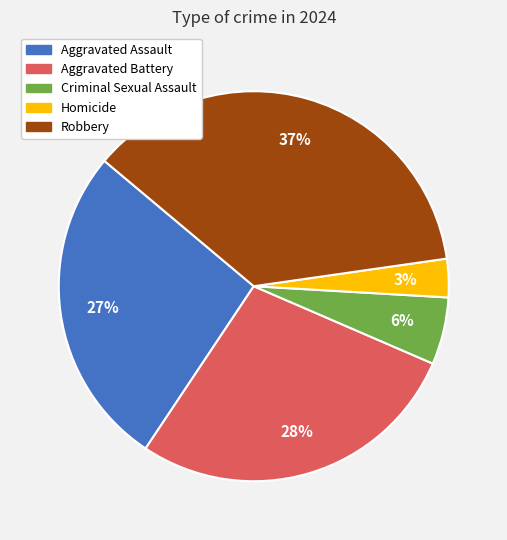

Does any single category account for the majority?

No